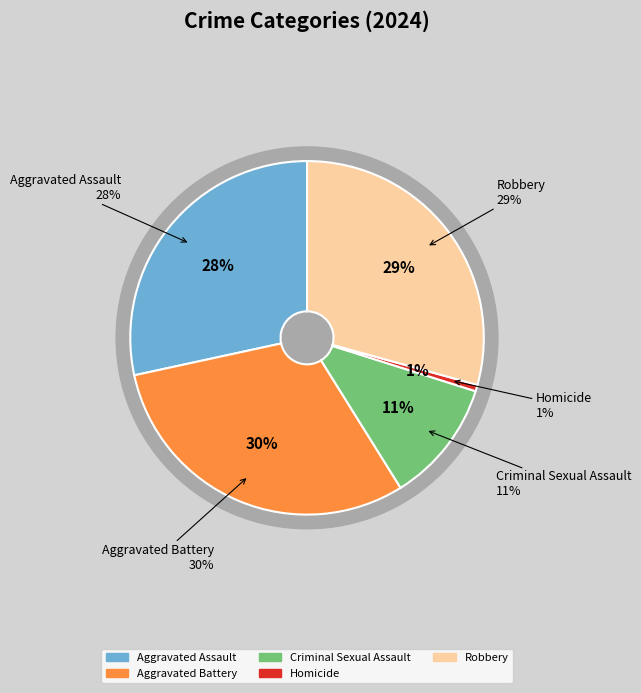

Rank the categories by value from highest to lowest.

Aggravated Battery, Robbery, Aggravated Assault, Criminal Sexual Assault, Homicide